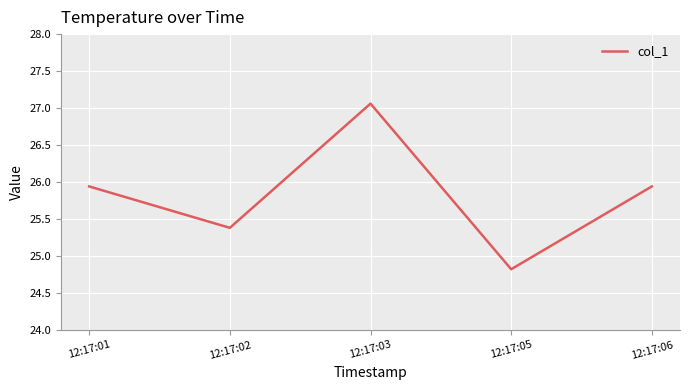

How many values exceed 25?

4